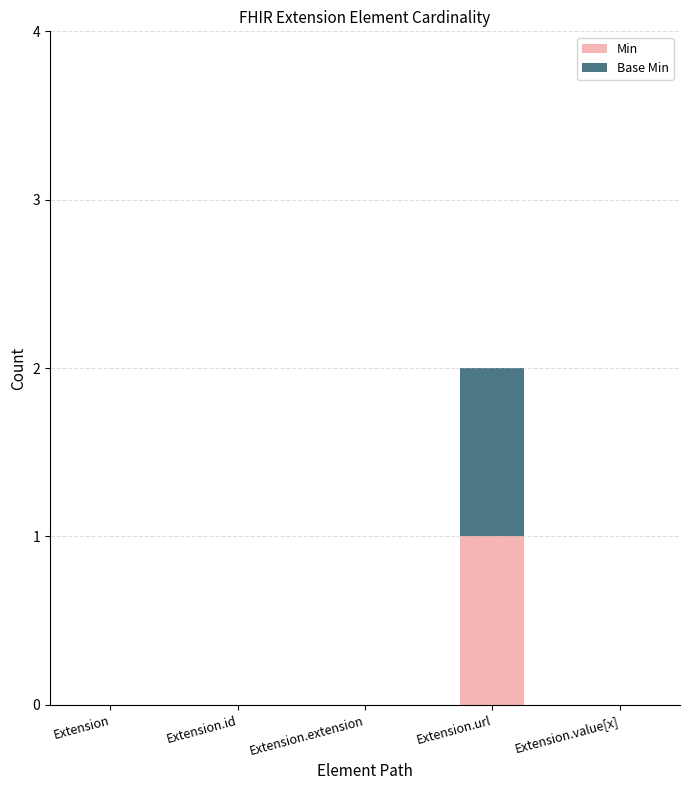

Are the bars grouped side by side (vs. stacked)?

No